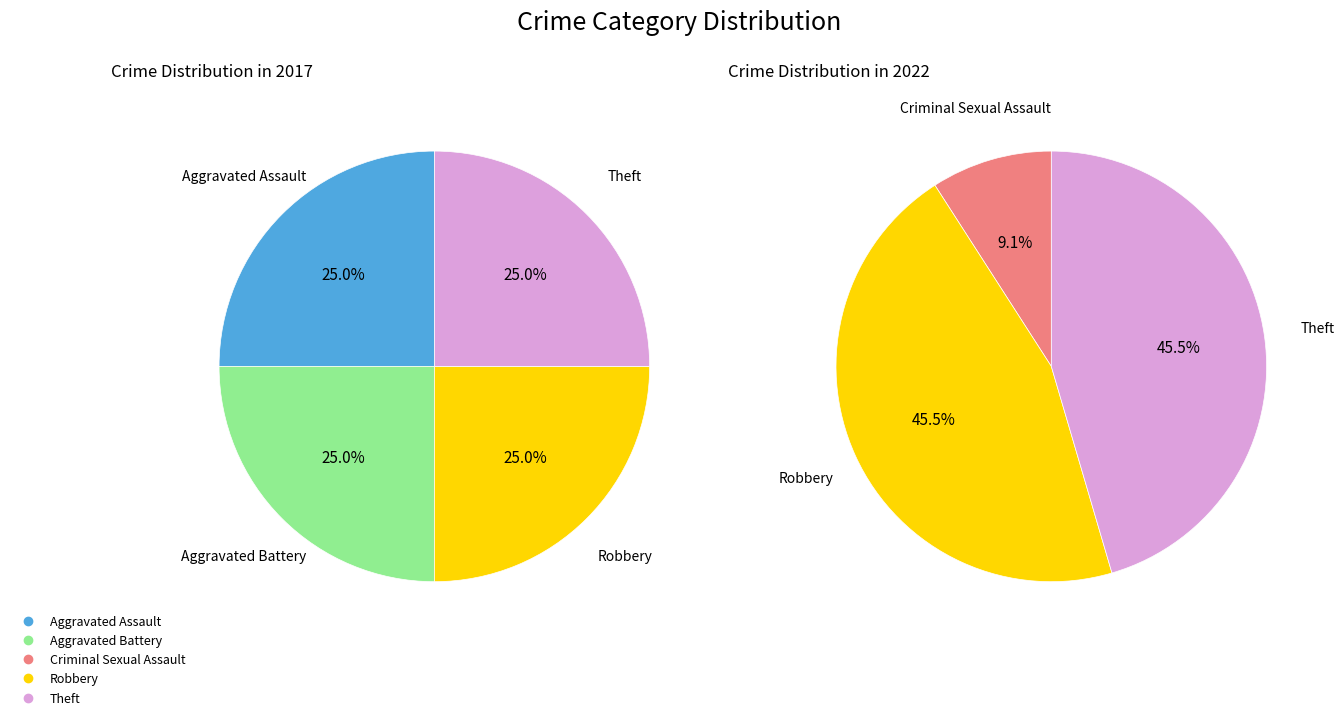

True or false: 3 accounts for 33% of the total.

False